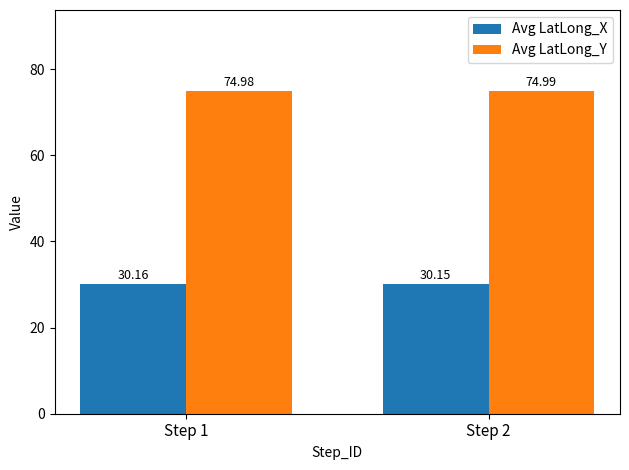

Is it true that Avg LatLong_Y equals 75.0 at Step 1?

True